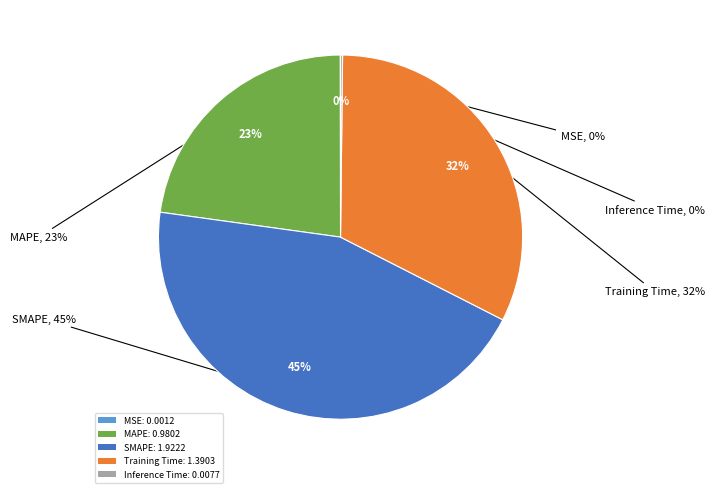

What is the largest slice in the pie chart?

SMAPE